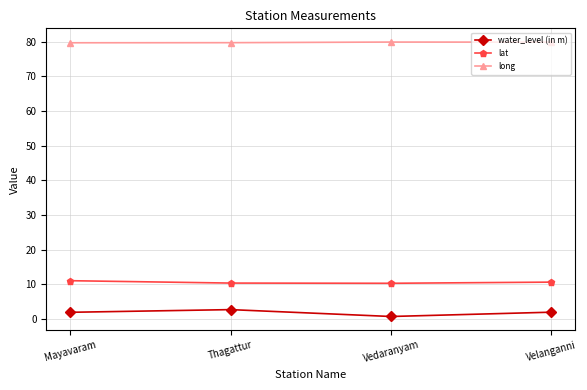

What is the value of the lat point at the 4th from the left?

10.7